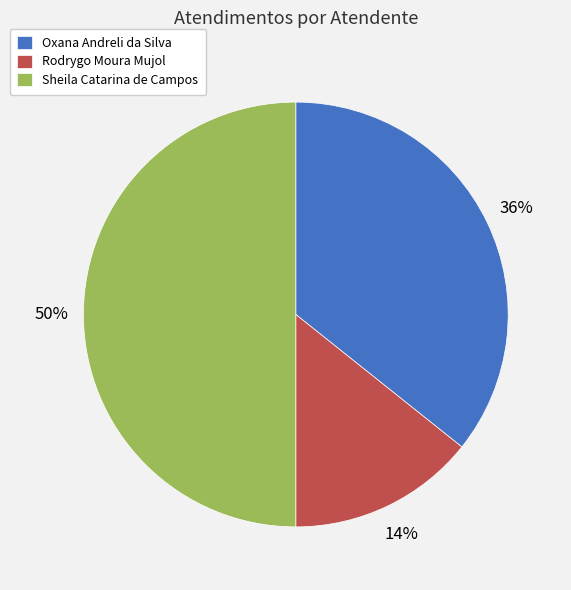

Is it true that Rodrygo Moura Mujol is 24% of the pie?

False